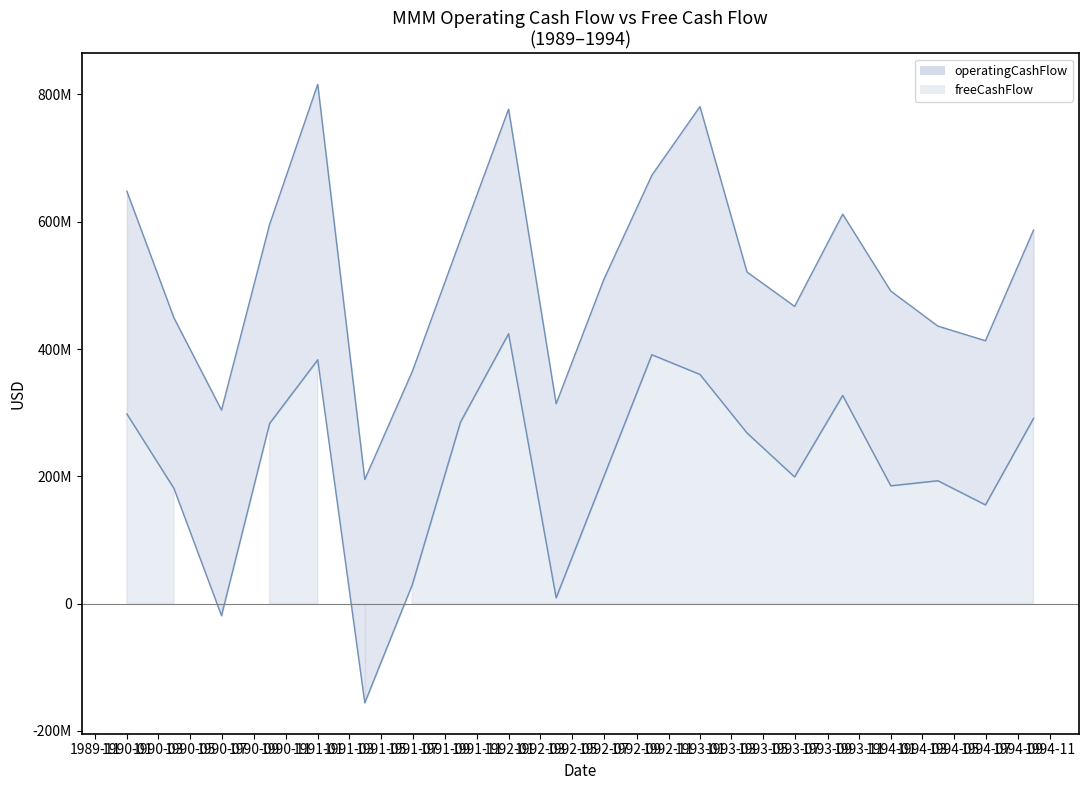

At 1992-09, list the series in order from smallest to largest.

freeCashFlow_line, operatingCashFlow_line